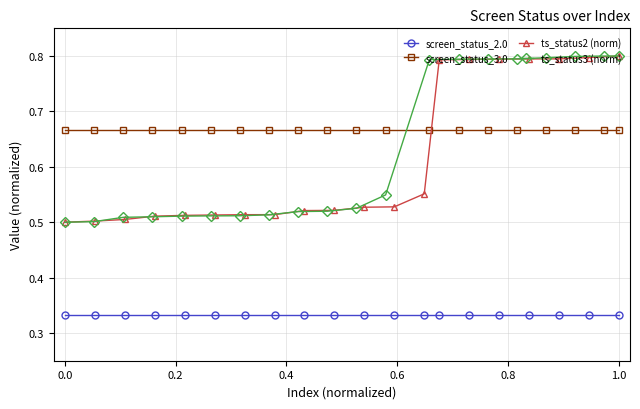

True or false: screen_status_2.0 and ts_status2 (norm) intersect in this chart.

False